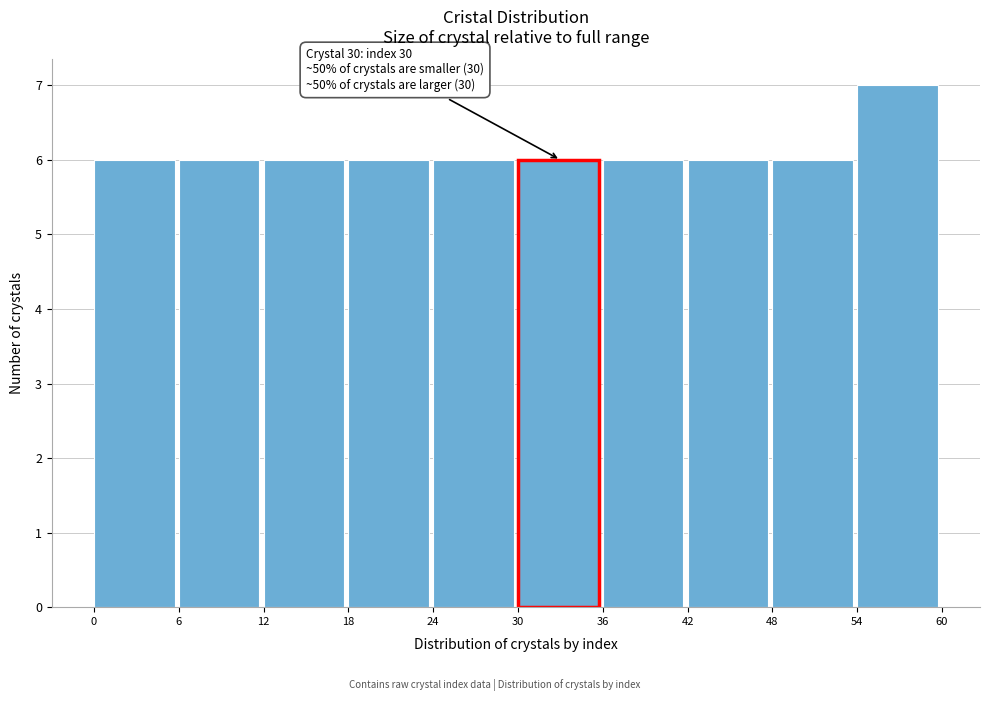

Which range on the x-axis has the tallest bar?

54 to 60